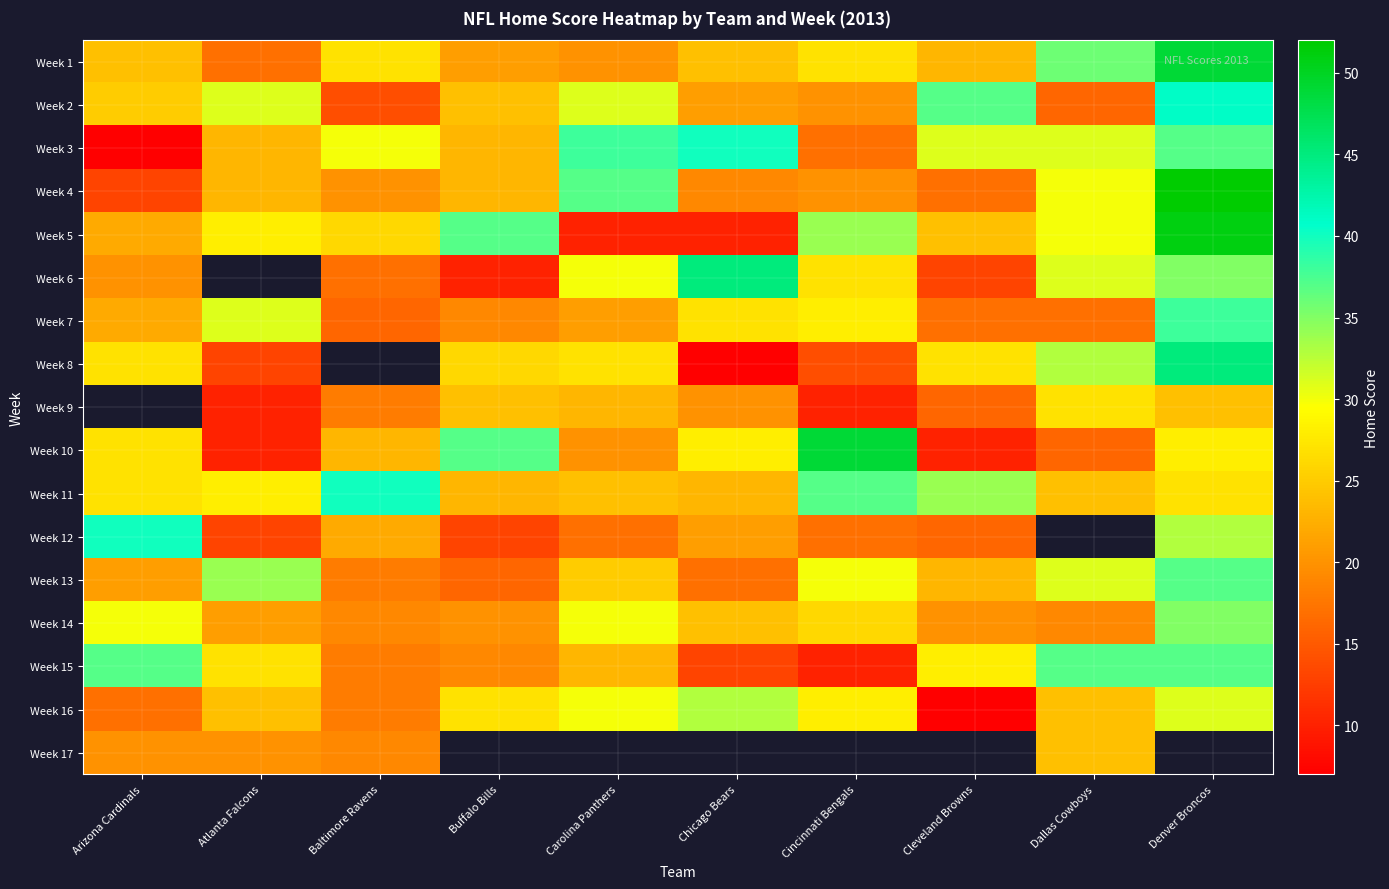

What is the smallest value displayed?

7.0